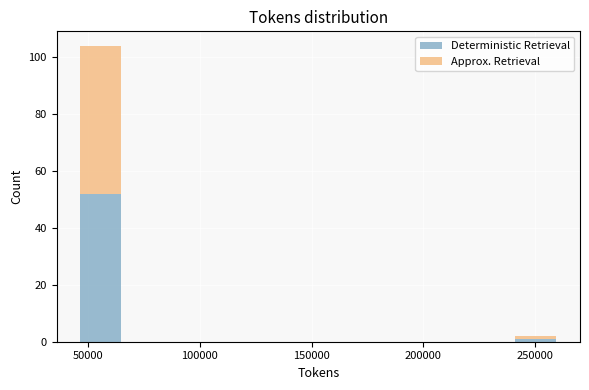

What is the total height of the stacked bar covering 240000 to 260000 on the x-axis? Neither the bar edges nor the heights are printed on the chart, so give them approximately, as read against the axes.

2